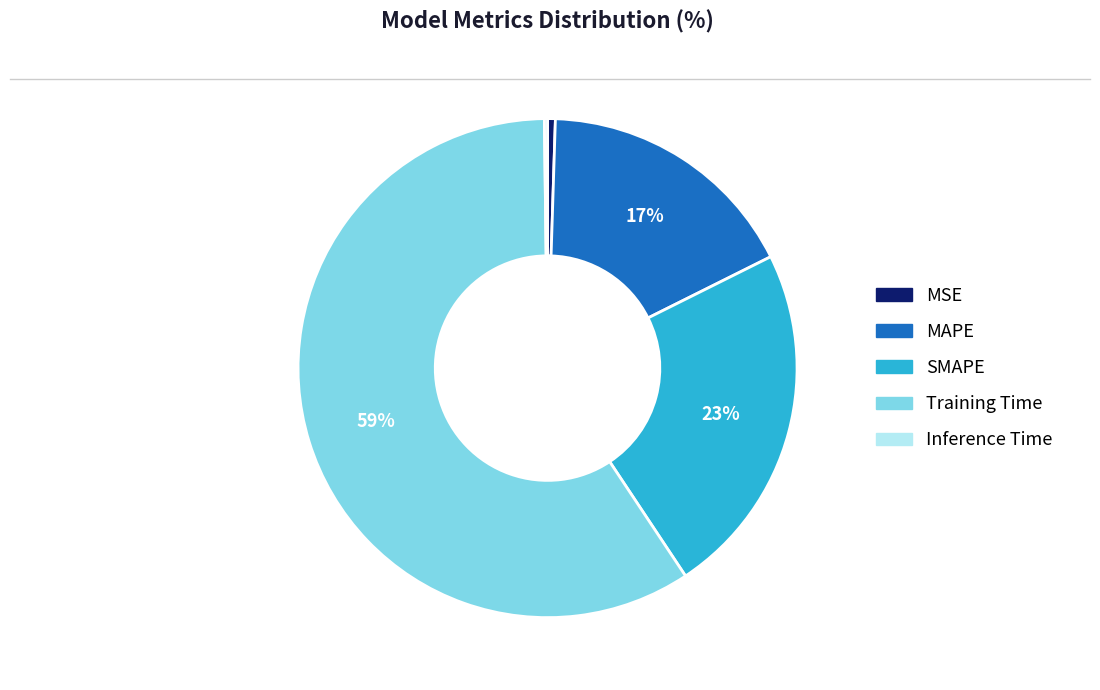

Which category has the biggest portion of the pie?

Training Time